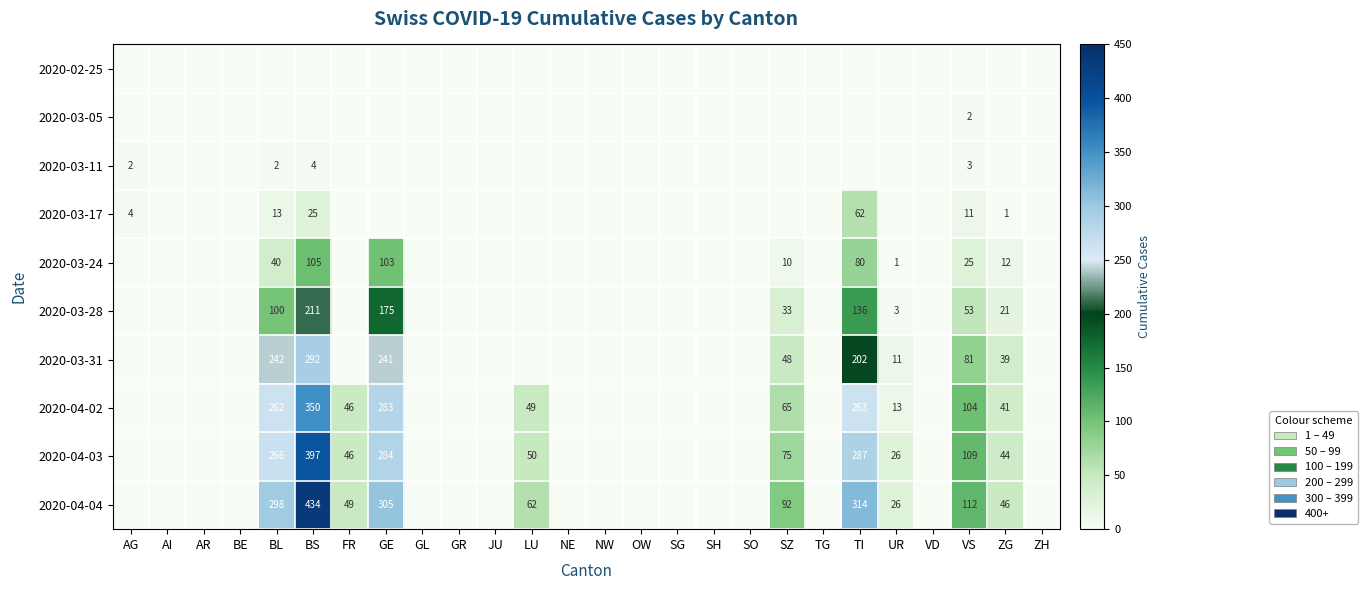

True or false: 2020-04-04 has a value of 49 at FR.

True